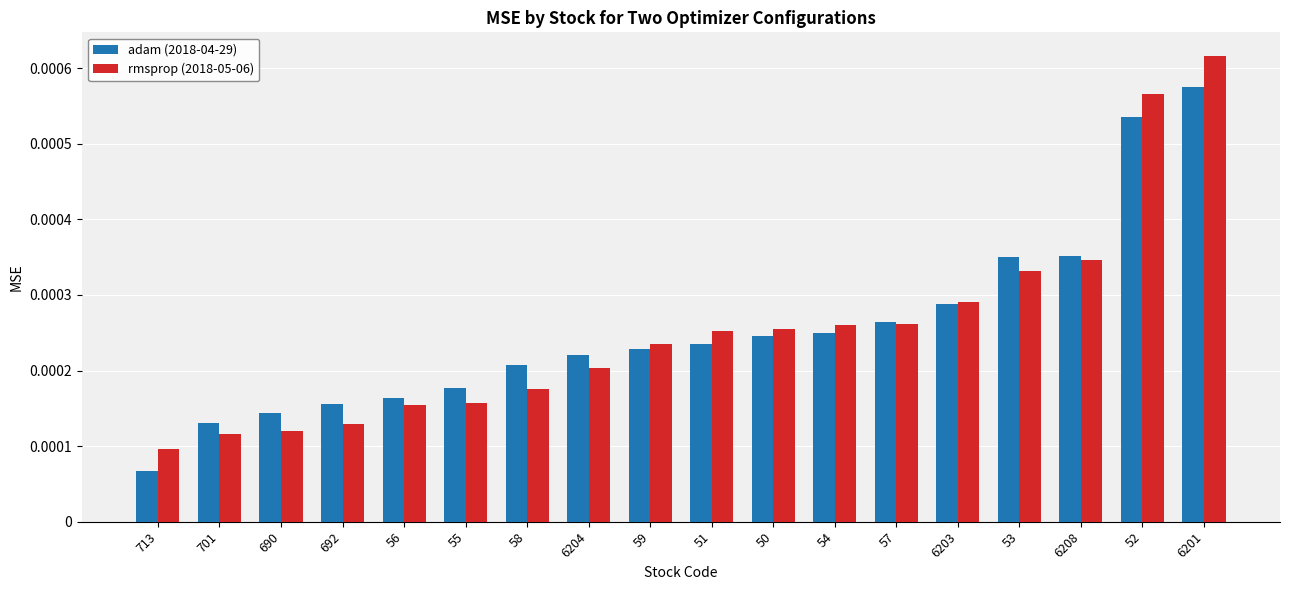

Between 6204 and 52, which series saw the biggest shift?

rmsprop (2018-05-06)